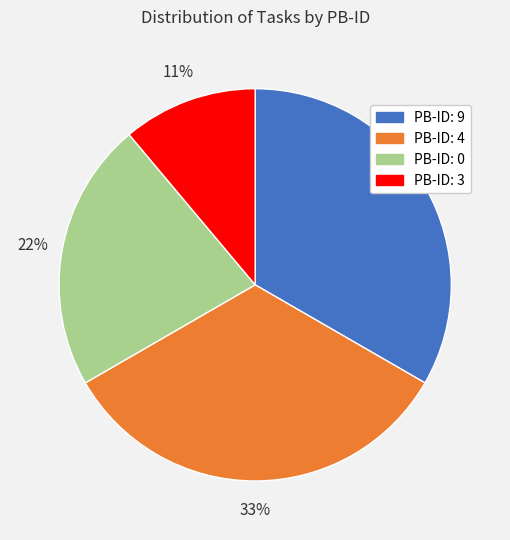

Is there any slice that represents more than half of the pie?

No